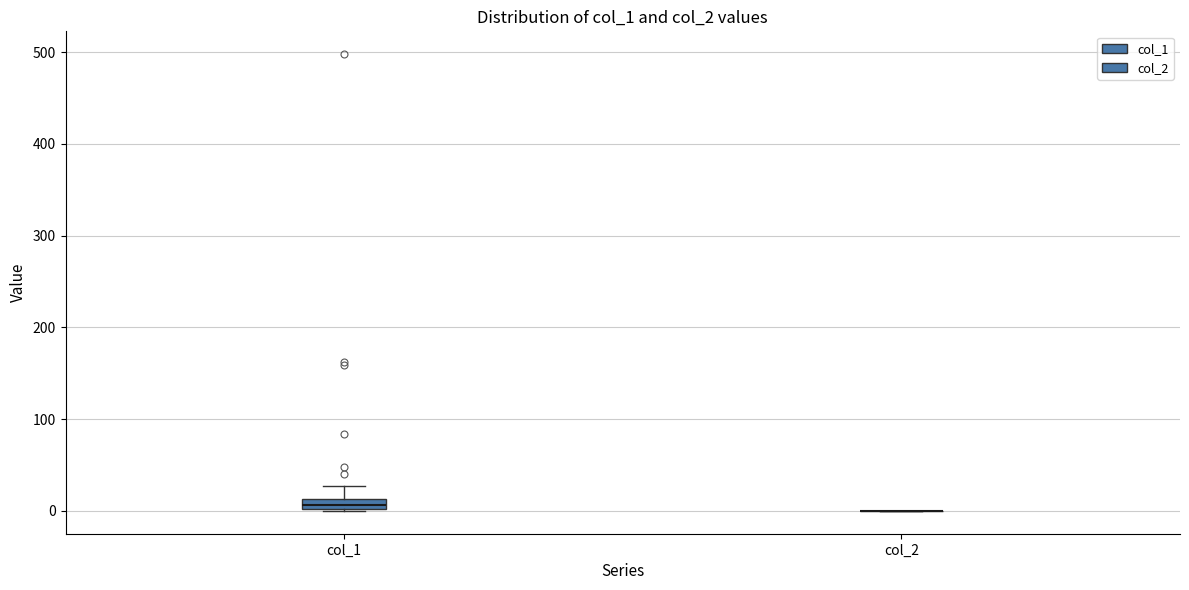

Comparing the boxes themselves (not the whiskers), which one is the tallest?

col_1